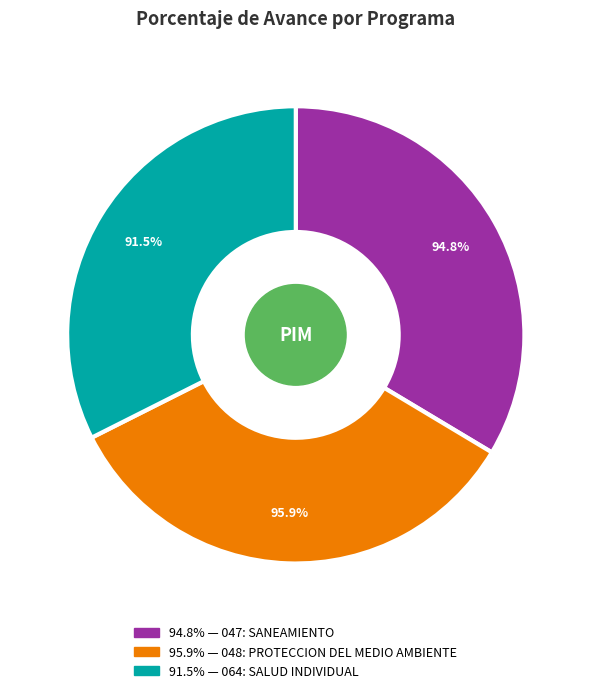

Rank the categories by value from lowest to highest.

064: SALUD INDIVIDUAL, 047: SANEAMIENTO, 048: PROTECCION DEL MEDIO AMBIENTE